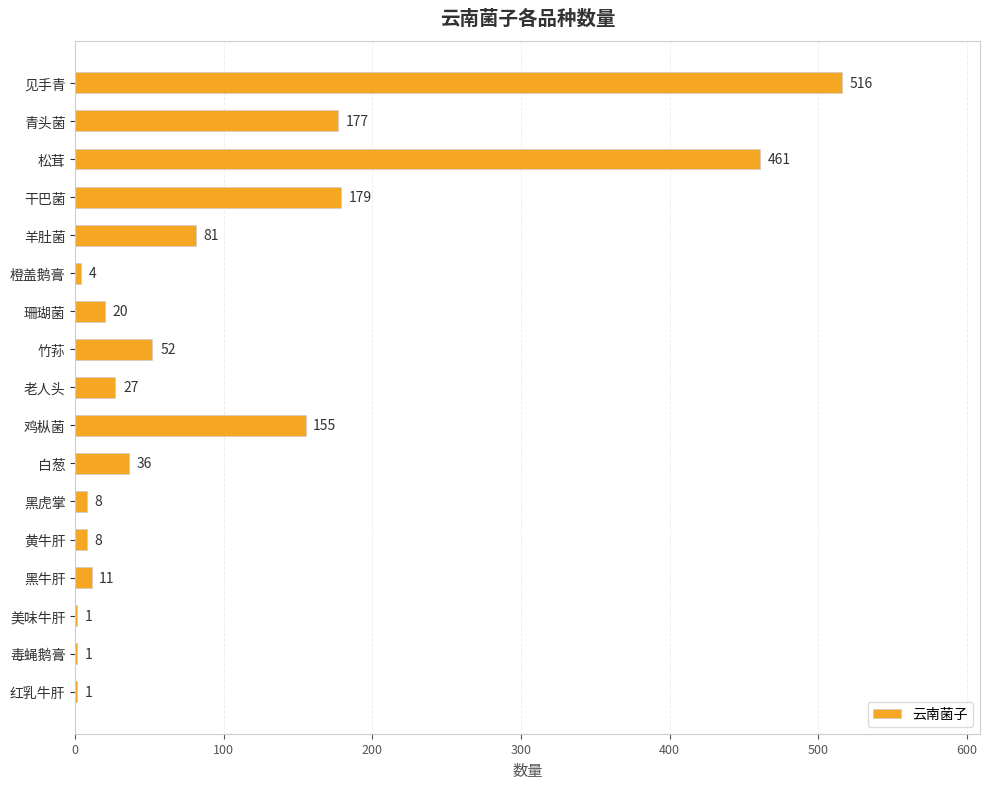

What is the maximum value shown in the chart?

516